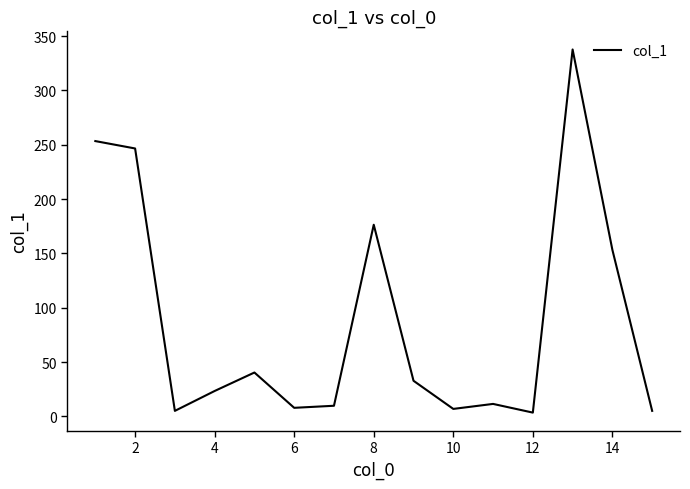

What is the difference between the maximum and minimum values?

334.2